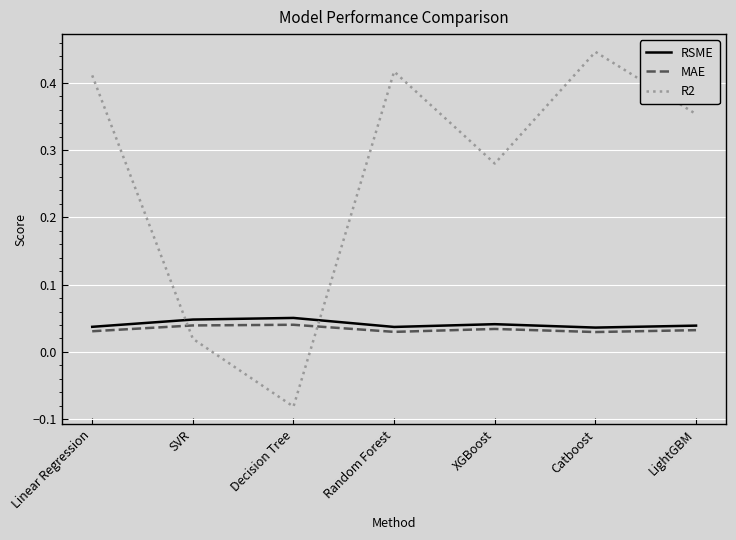

At which category does R2 reach its first local valley?

Decision Tree